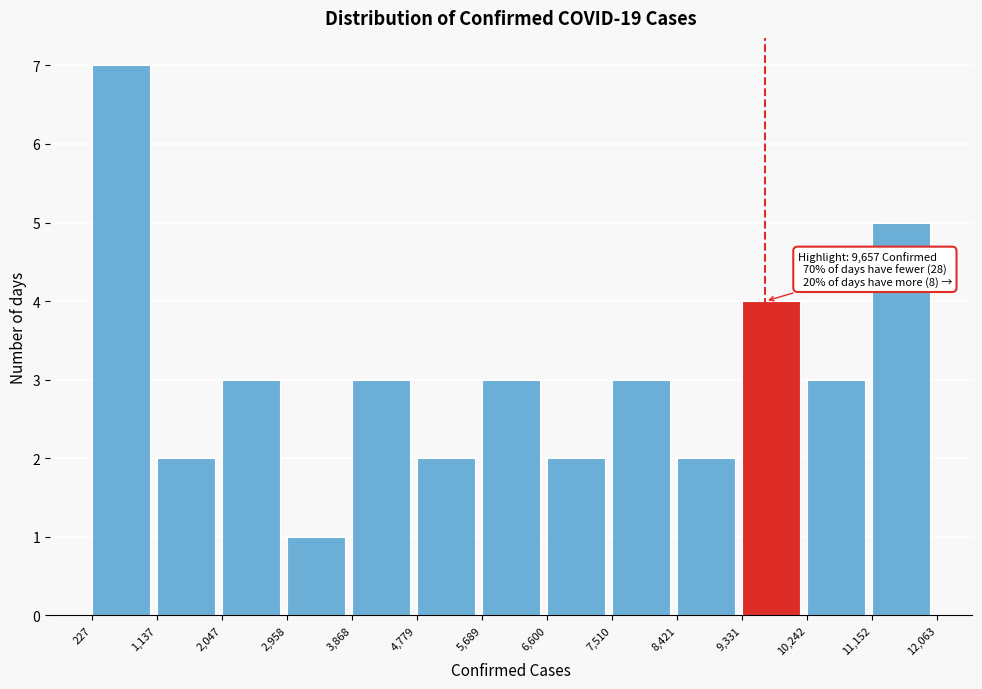

Which range on the x-axis has the tallest bar?

227 to 1,137